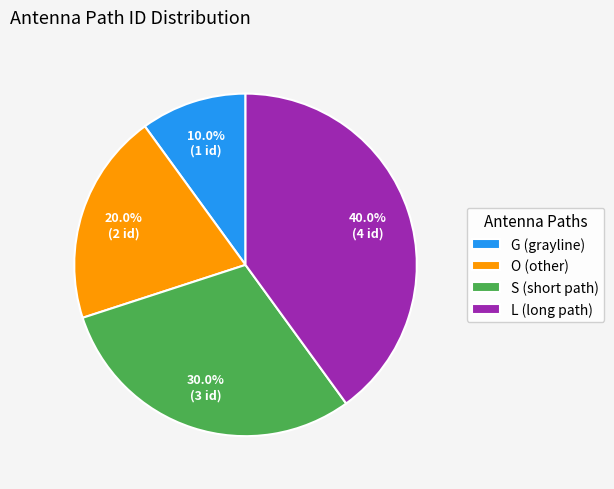

To the nearest percent, what is the difference between the L and G slice percentages?

30%